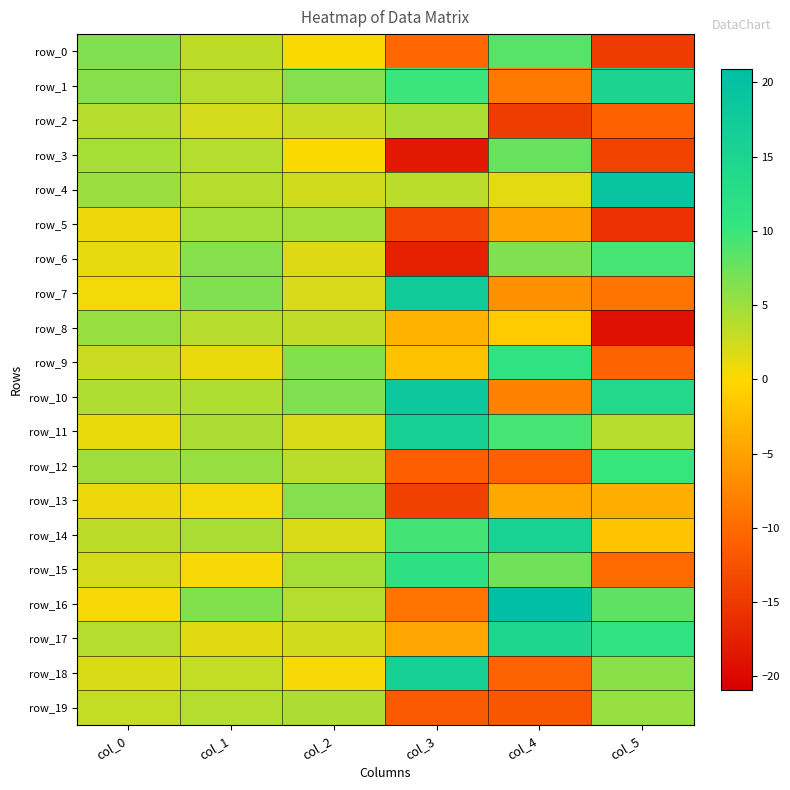

Rank the series at col_5 from lowest to highest value.

row_8, row_5, row_0, row_3, row_2, row_9, row_15, row_7, row_13, row_14, row_11, row_19, row_18, row_16, row_6, row_12, row_17, row_10, row_1, row_4